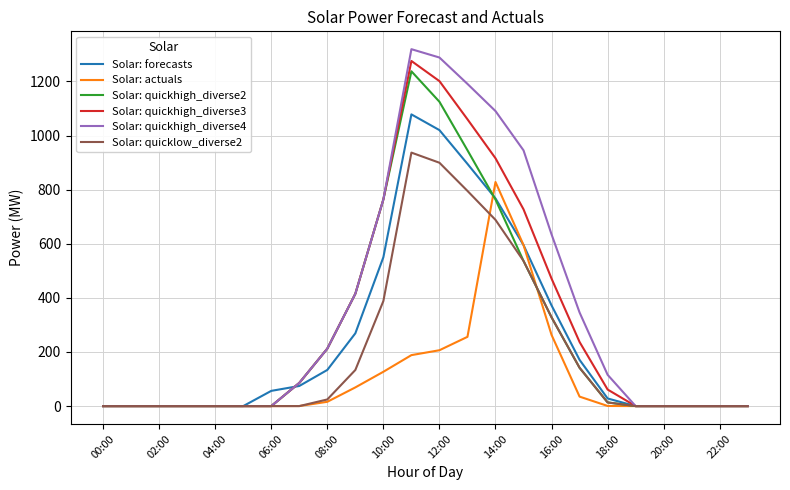

What is the sum of all Solar: quickhigh_diverse3 values?

7427.3